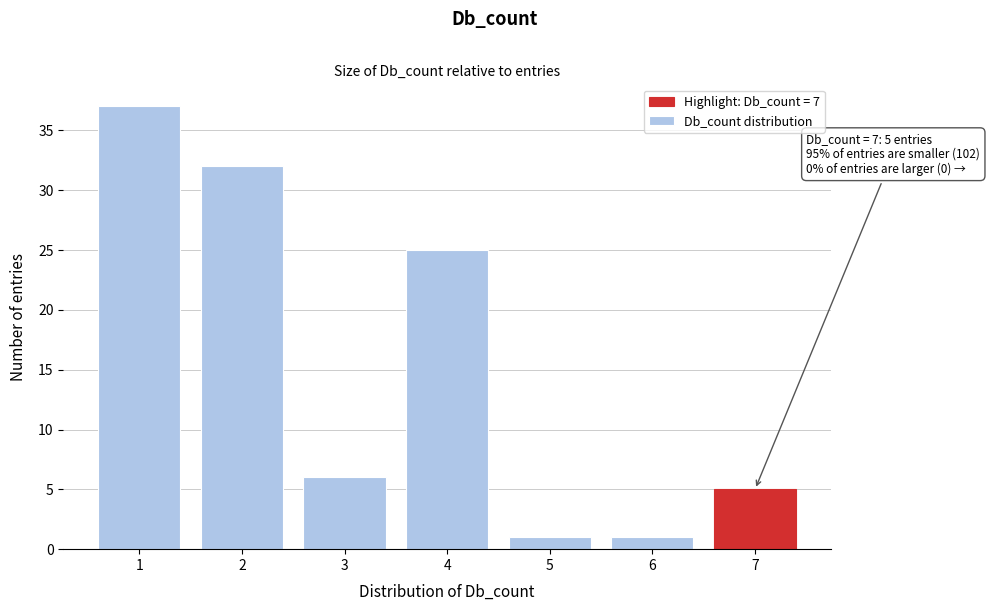

Reading left to right, list all the values displayed in this chart.

37	32	6	25	1	1	5